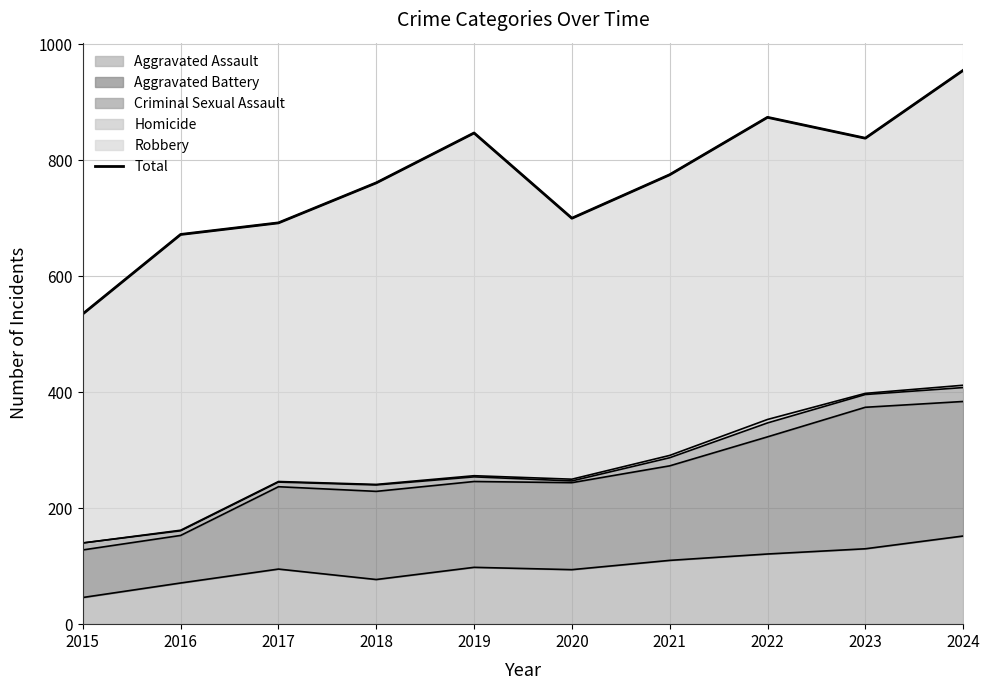

How many values exceed 775?

4